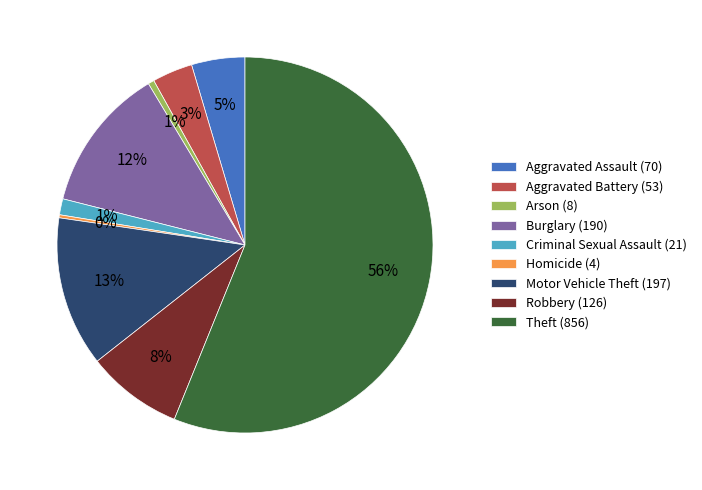

What is the largest slice in the pie chart?

Theft